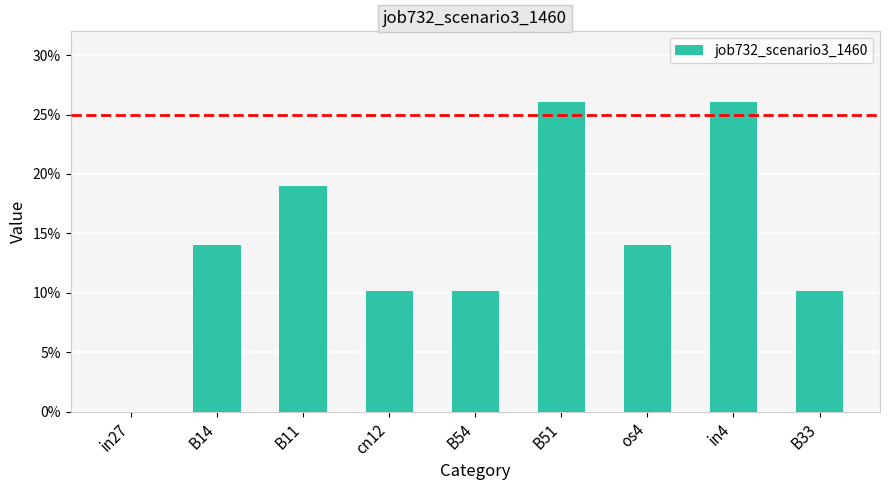

What is the difference between the values at in27 and B54?

0.1